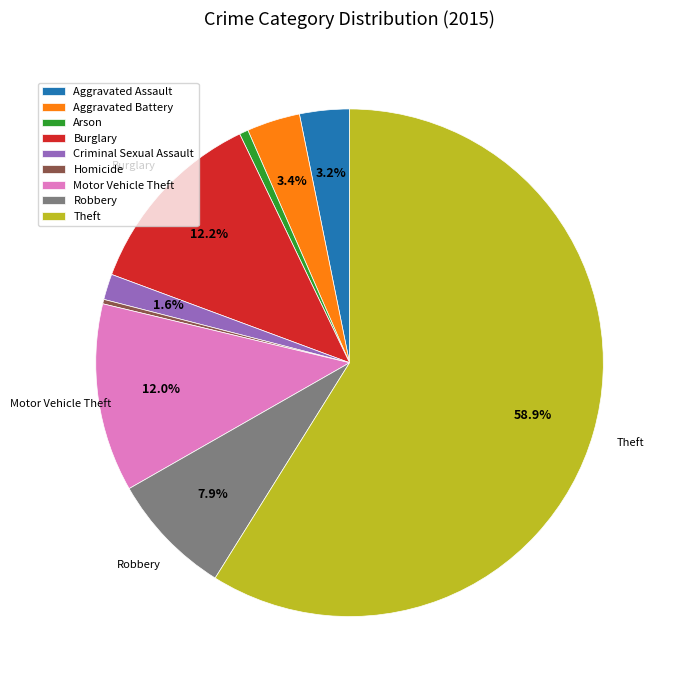

To the nearest percent, what is the difference between the largest and smallest slice percentages?

59%